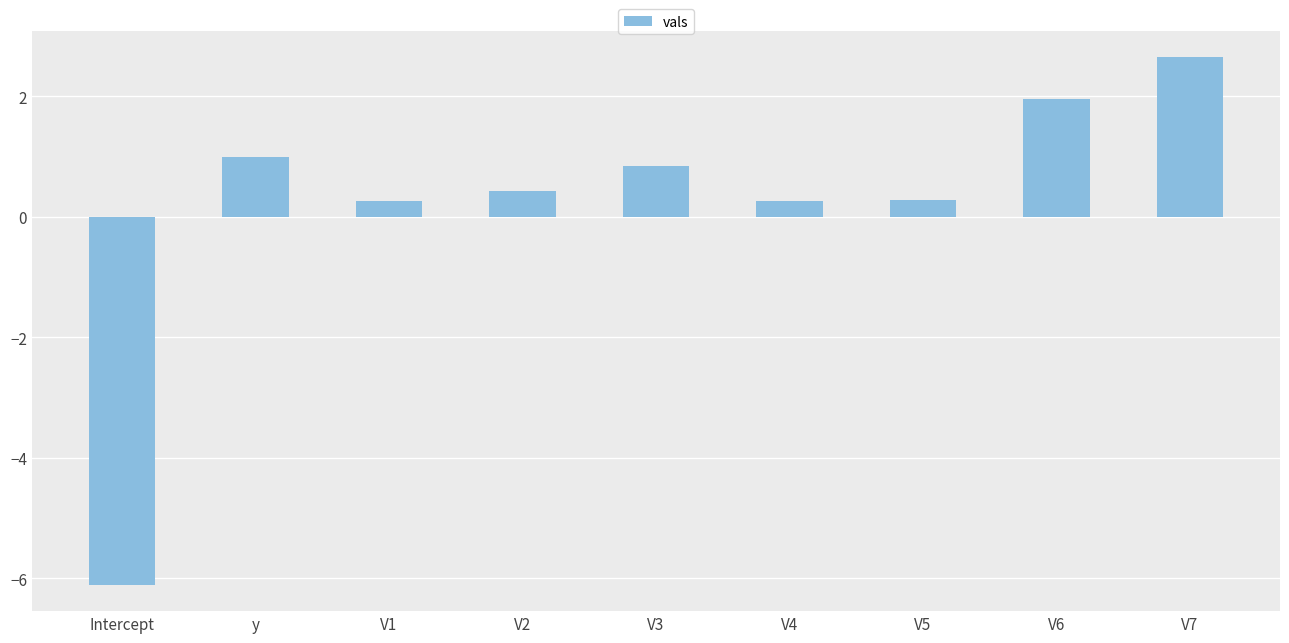

Where does the data first go above 0?

y